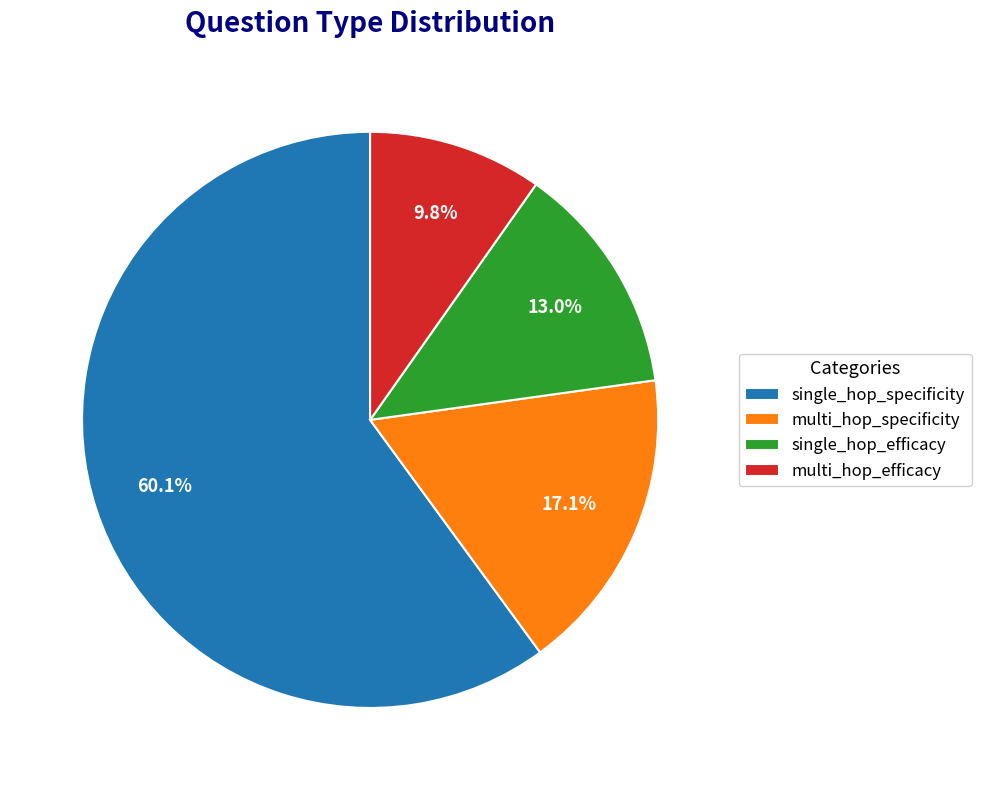

Combined, do multi_hop_efficacy and single_hop_specificity account for over 50%?

Yes